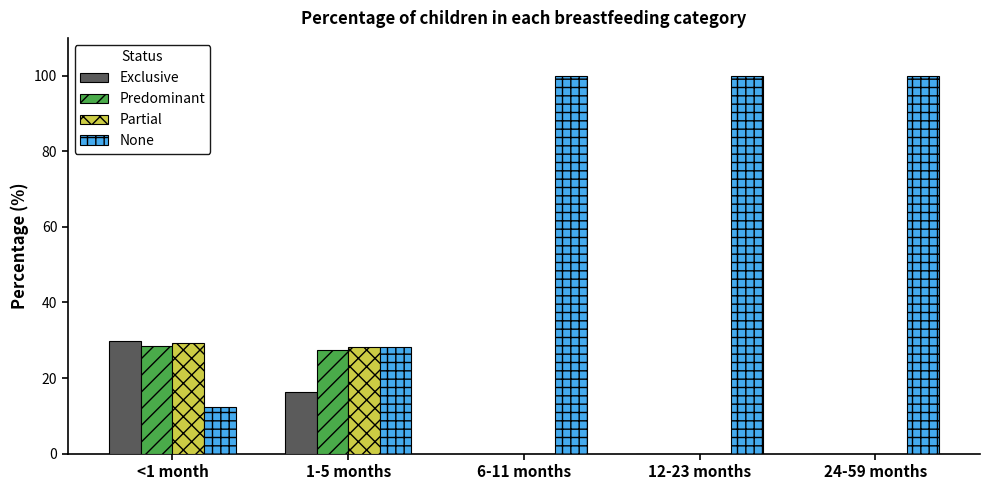

How many categories are shown in the chart?

5